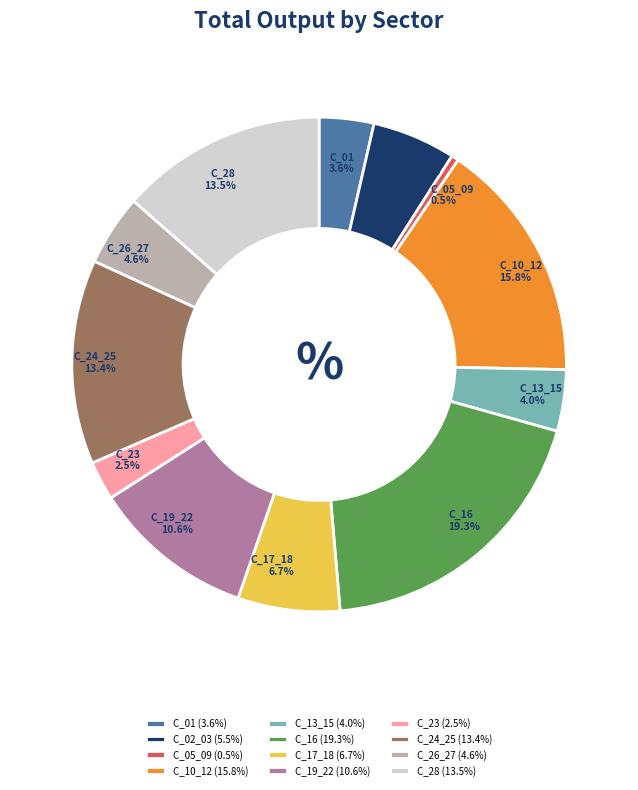

Approximately how many times larger is the value at C_23 compared to C_02_03?

0.5